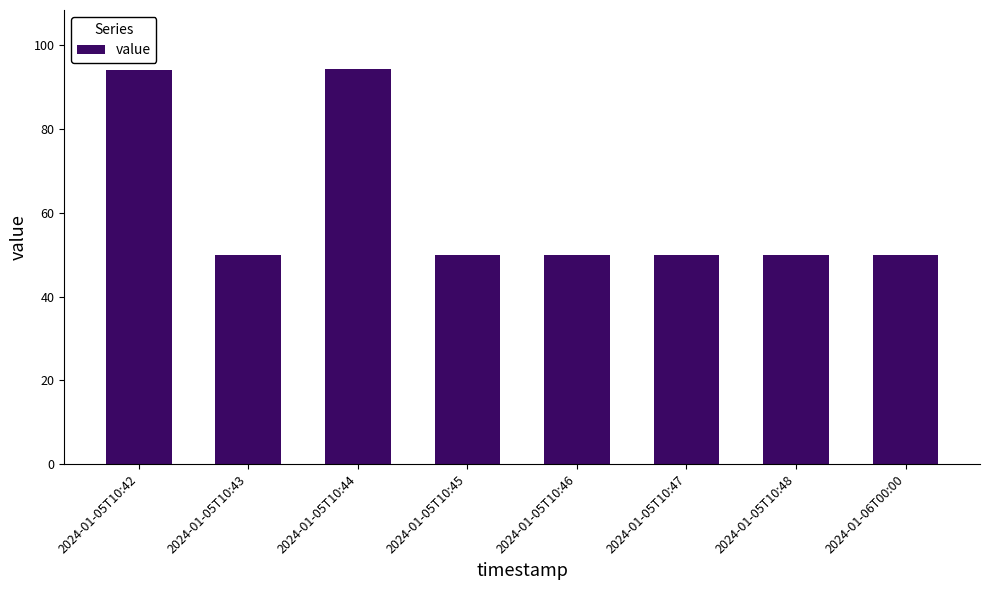

What is the smallest value displayed?

50.0